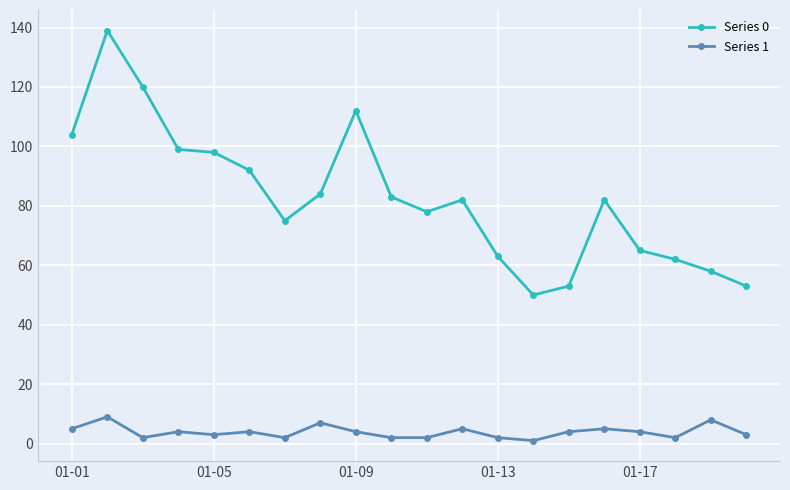

Which series has the largest total across all categories?

Series 0